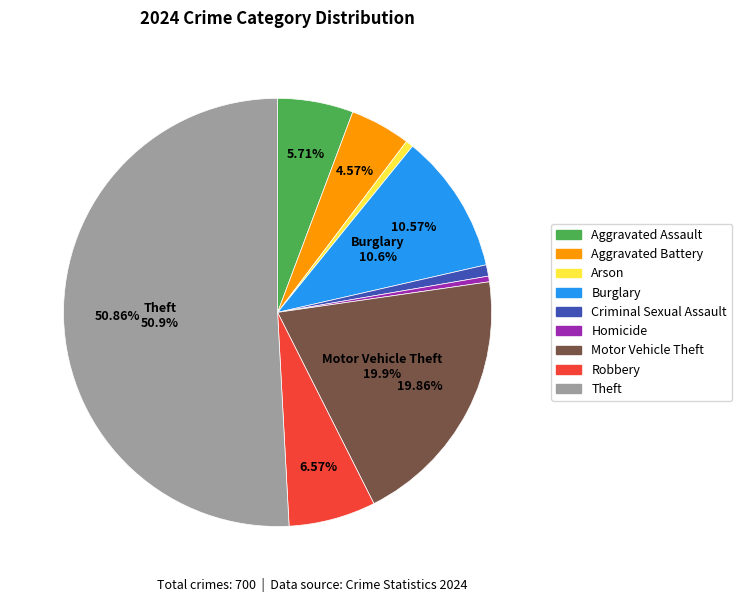

What percentage is the Theft slice, to the nearest percent?

51%